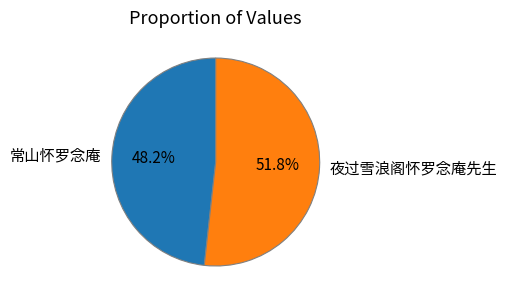

Count the number of slices in the pie.

2